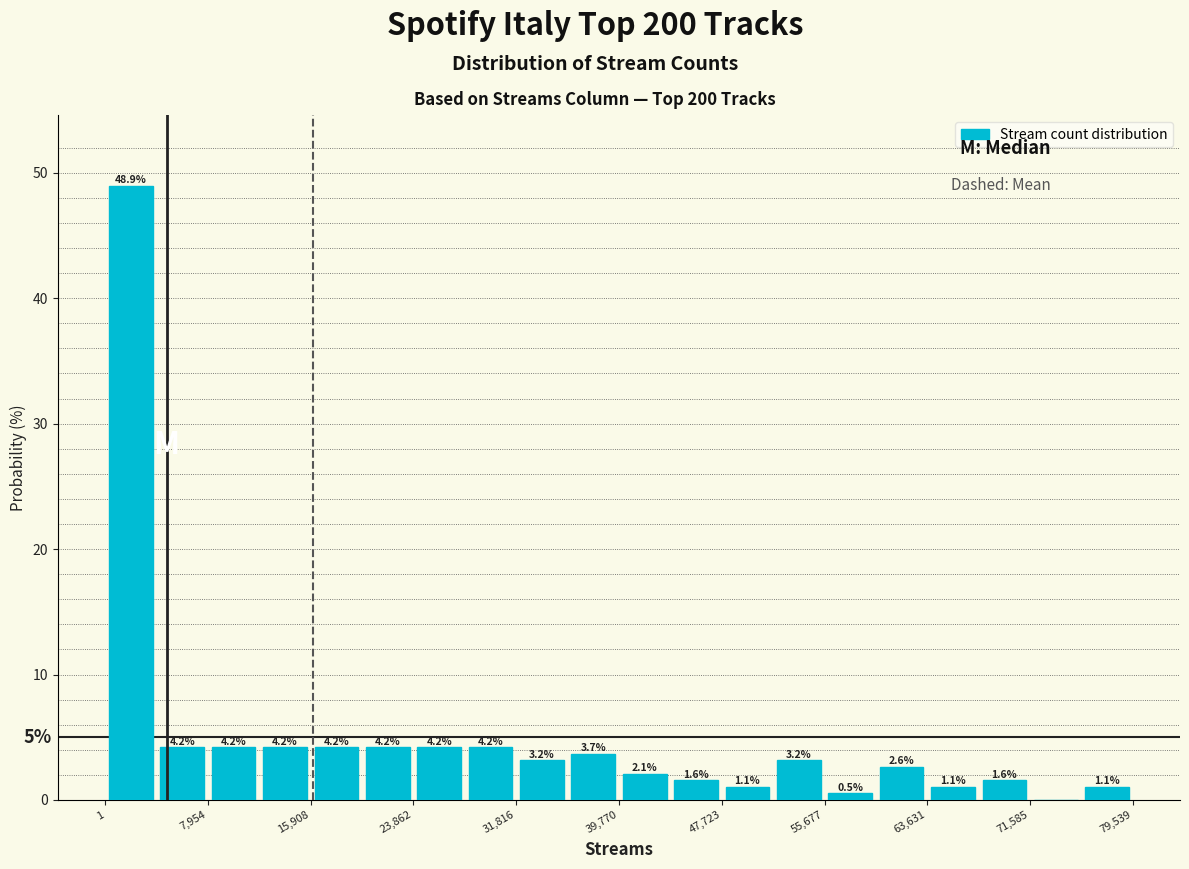

Around what value on the x-axis is the tallest bar? Give the approximate position of its centre, as read against the axis.

2000